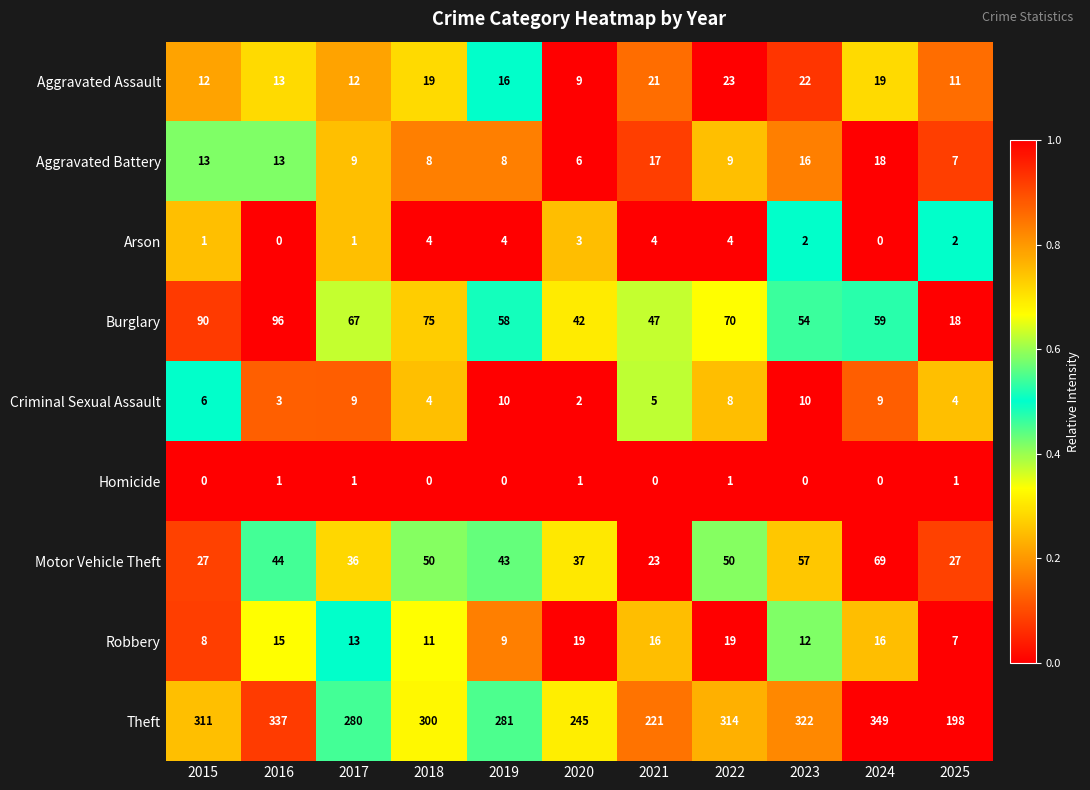

Between 2024 and 2025, which series saw the biggest shift?

Theft